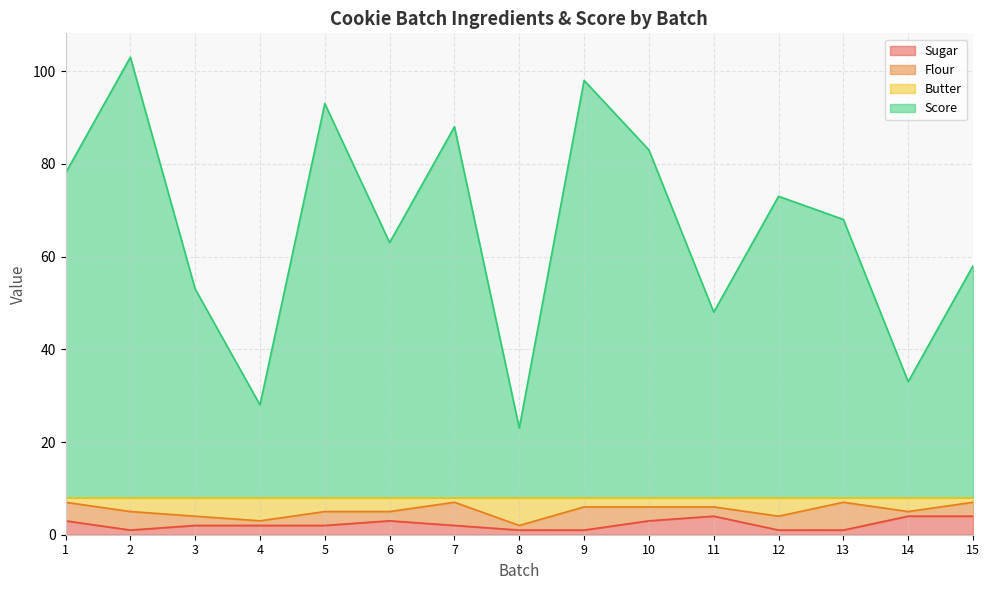

True or false: Sugar has a value of 1 at 12.

True